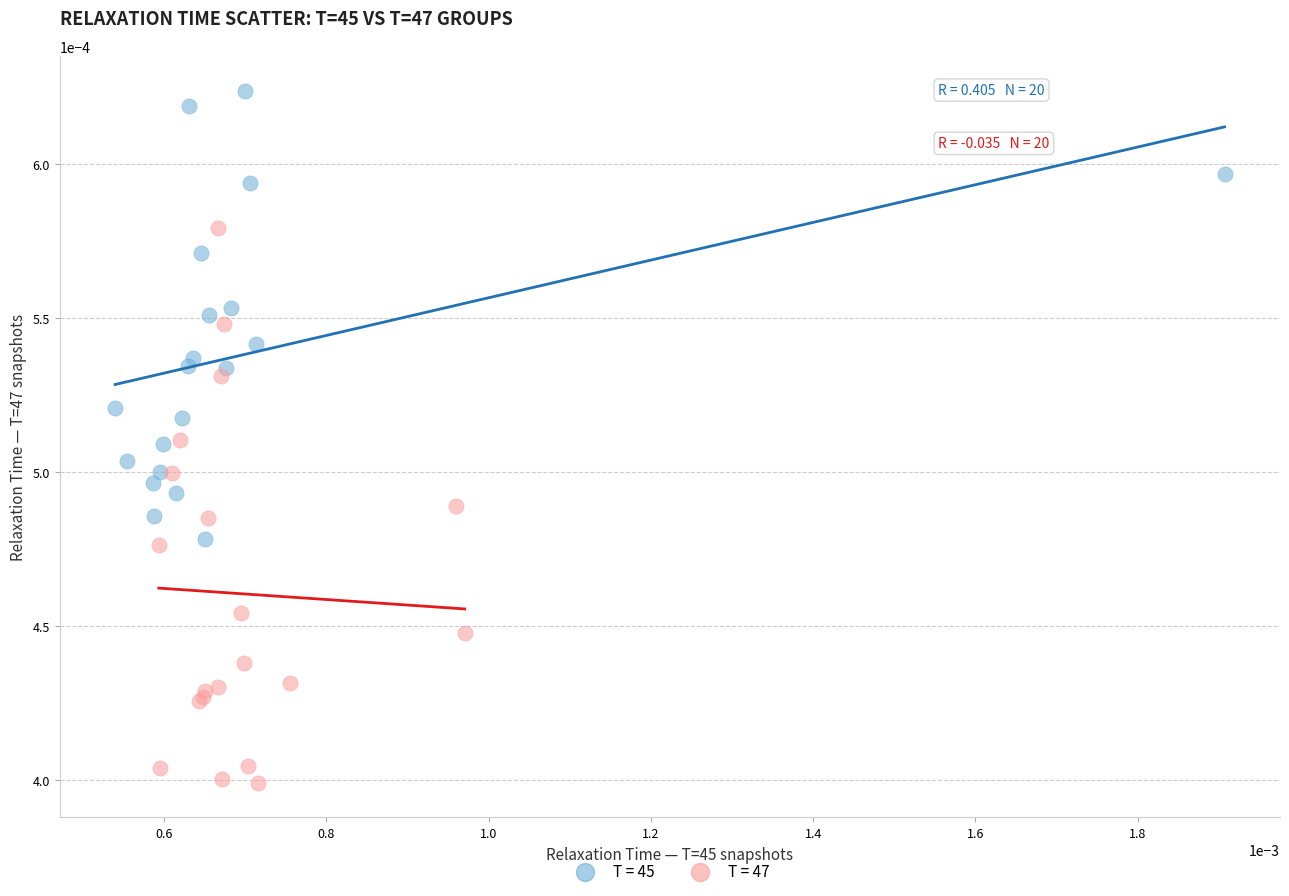

Which series has the widest spread of Y values?

T = 47